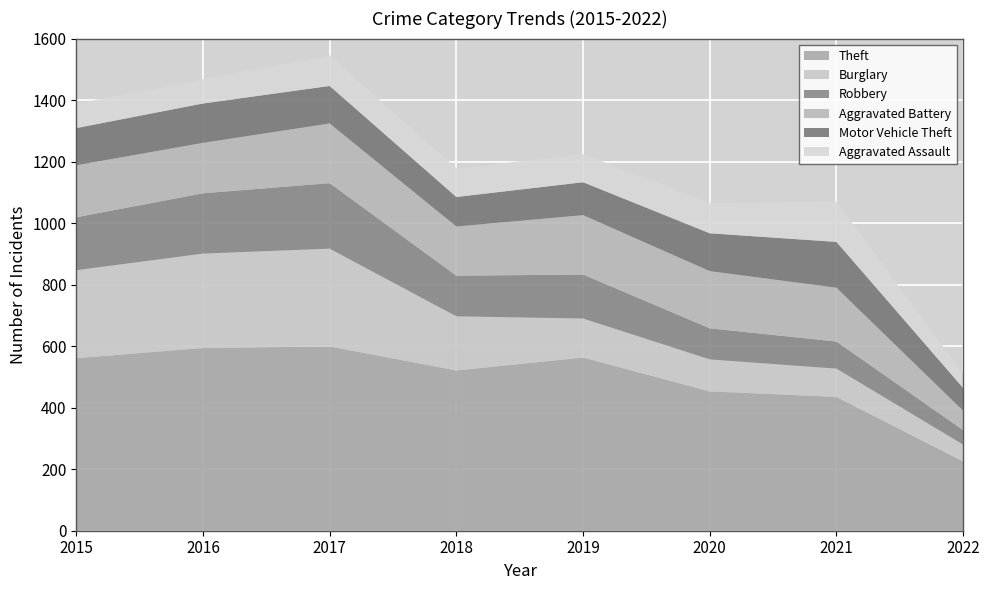

Reading left to right, extract all data points from this chart.

Theft: 561	594	599	521	563	453	435	225
Burglary: 286	307	318	176	127	104	92	55
Robbery: 172	196	213	132	143	101	88	47
Aggravated Battery: 169	164	194	160	193	186	175	63
Motor Vehicle Theft: 121	128	122	96	107	123	149	74
Aggravated Assault: 79	79	99	93	91	99	131	47